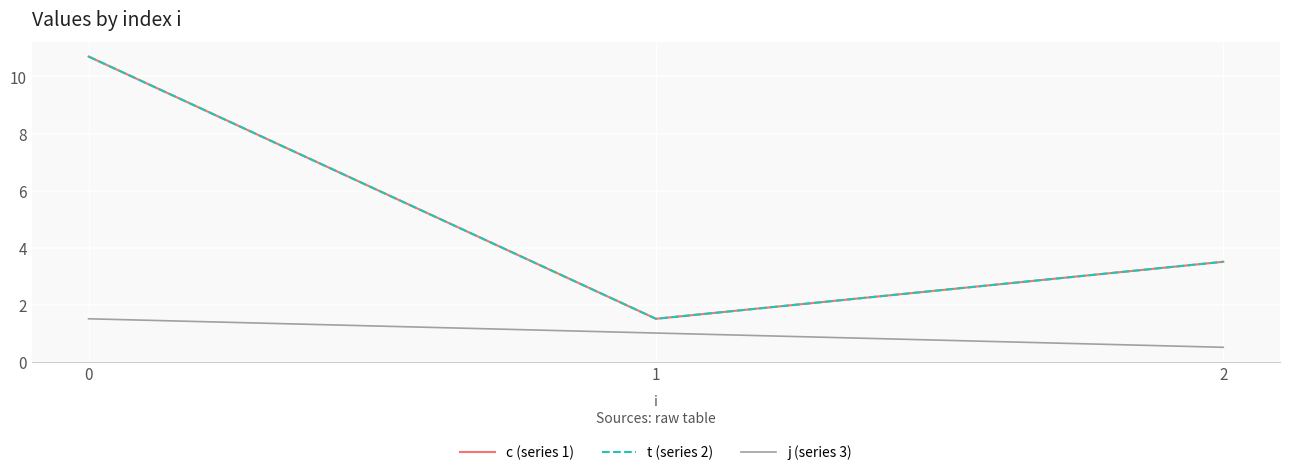

Does the chart display data point markers on the line(s)?

No